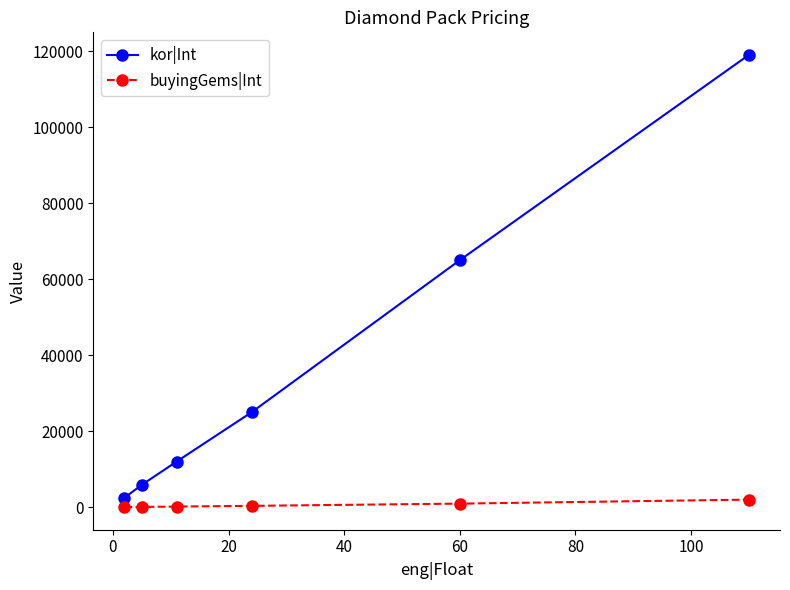

True or false: kor|Int and buyingGems|Int cross at least once.

False